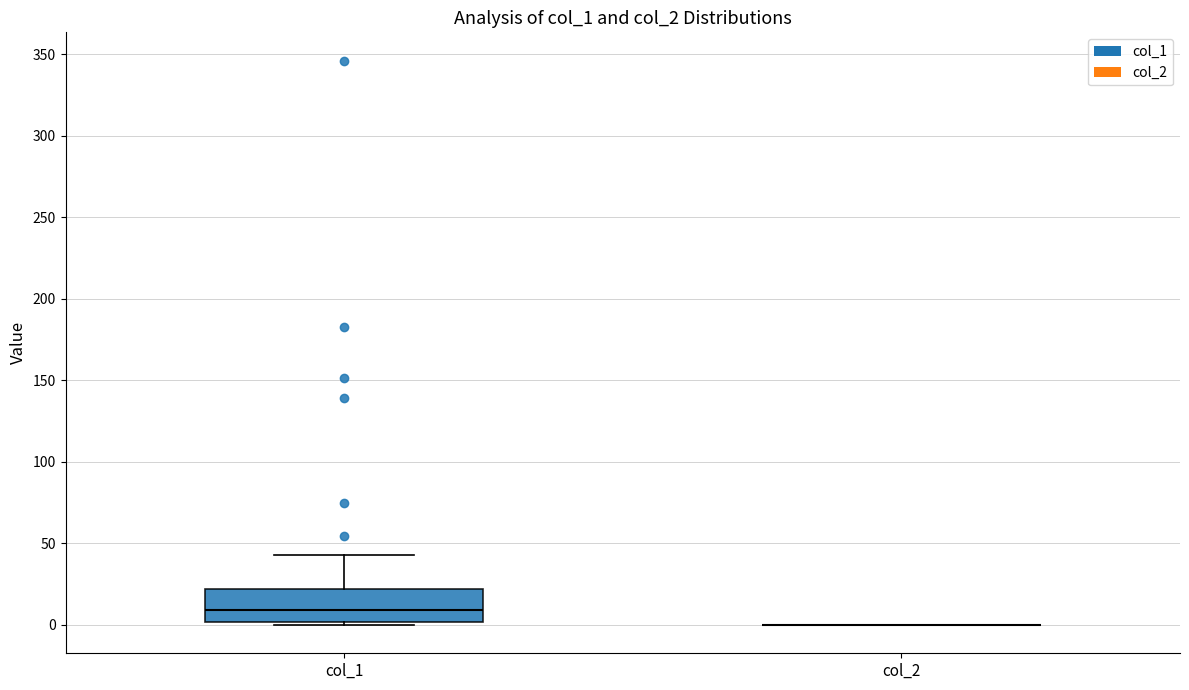

Comparing the boxes themselves (not the whiskers), which one is the tallest?

col_1